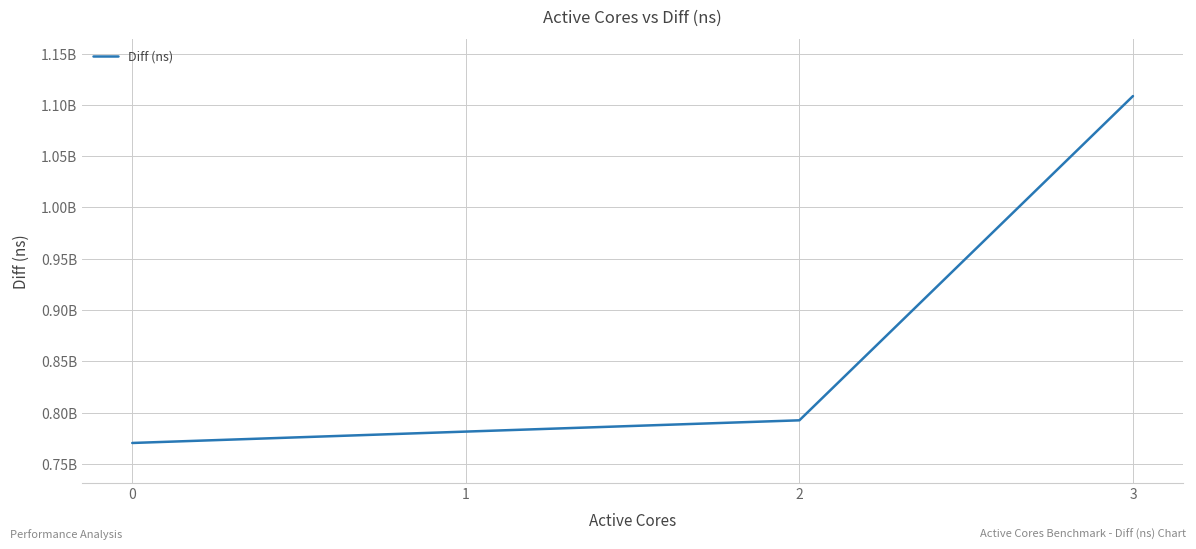

Reading left to right, transcribe all the data shown in this chart.

770608327	781694715	792680642	1108547583